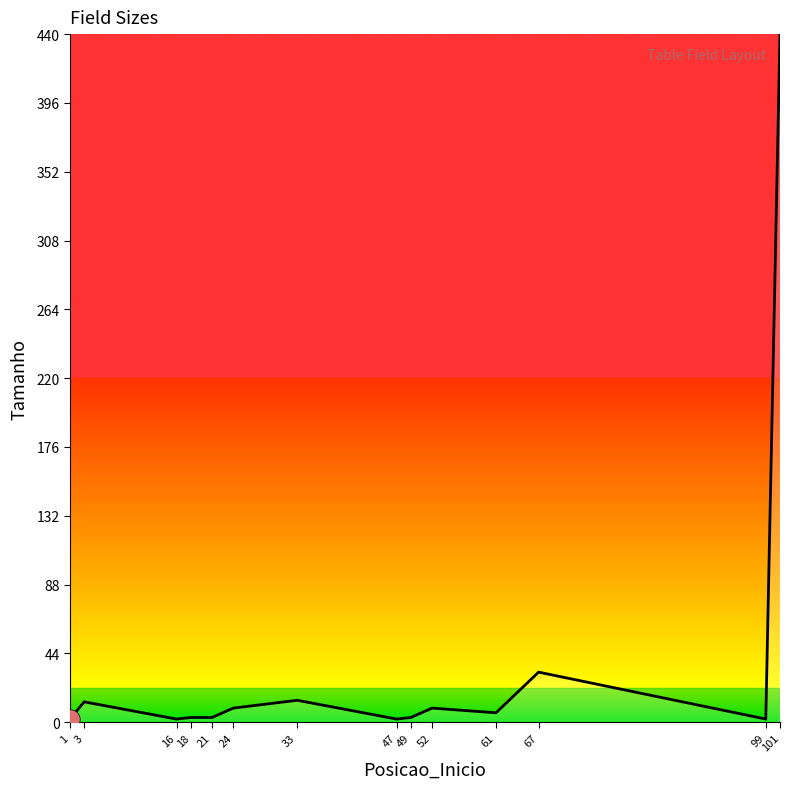

What is the sum of the values at 21 and 1?

5